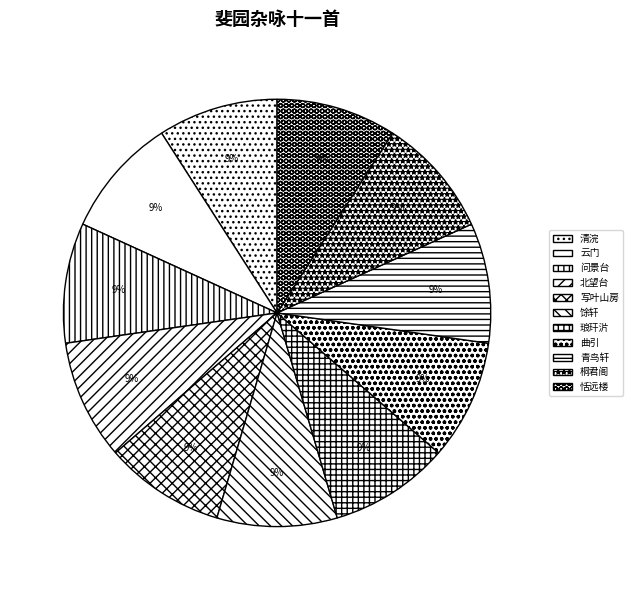

Count the number of slices in the pie.

11